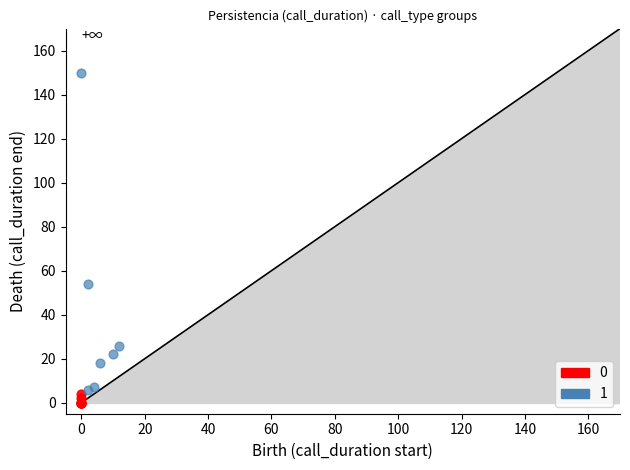

Which series reaches the maximum Y coordinate?

1